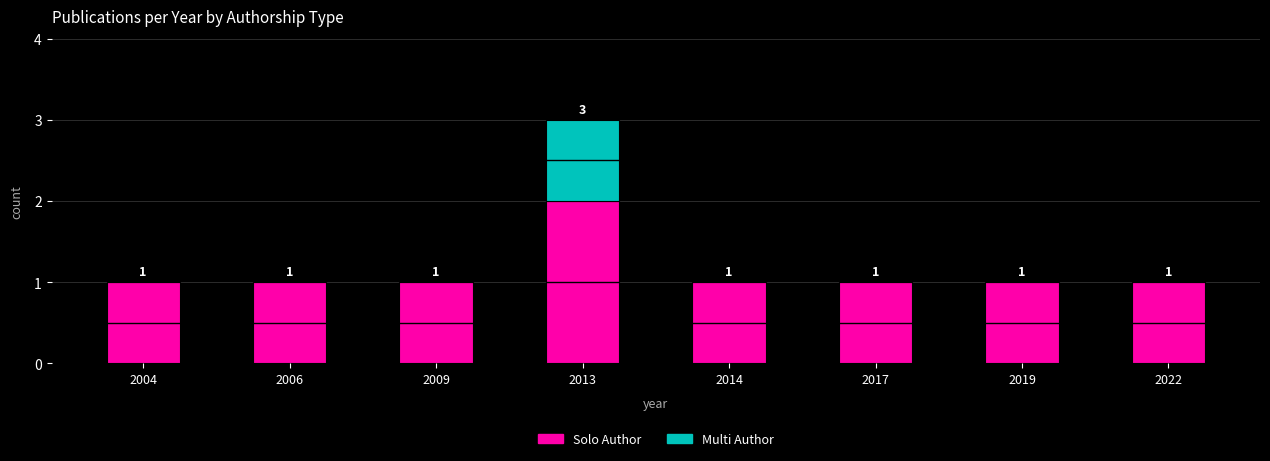

At how many categories does at least one series exceed 0?

8